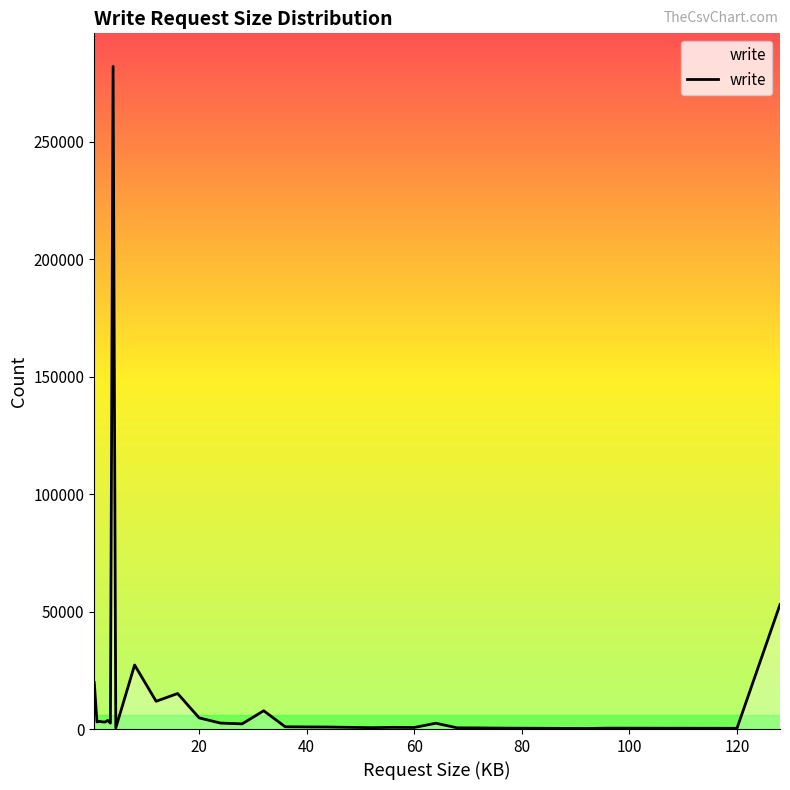

What is the difference between the maximum and minimum values?

281743